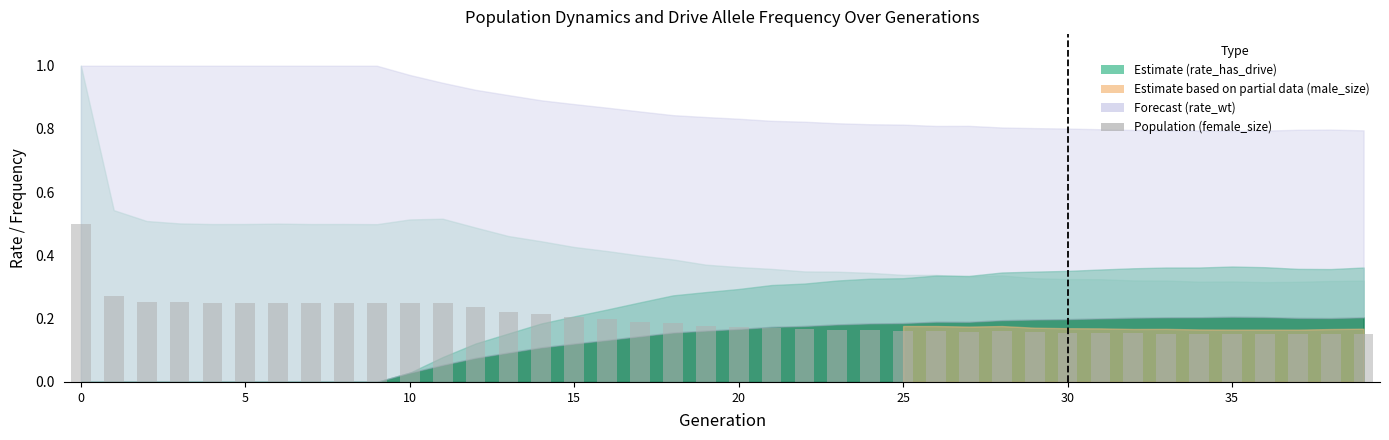

What is the sum of all values?

8.1